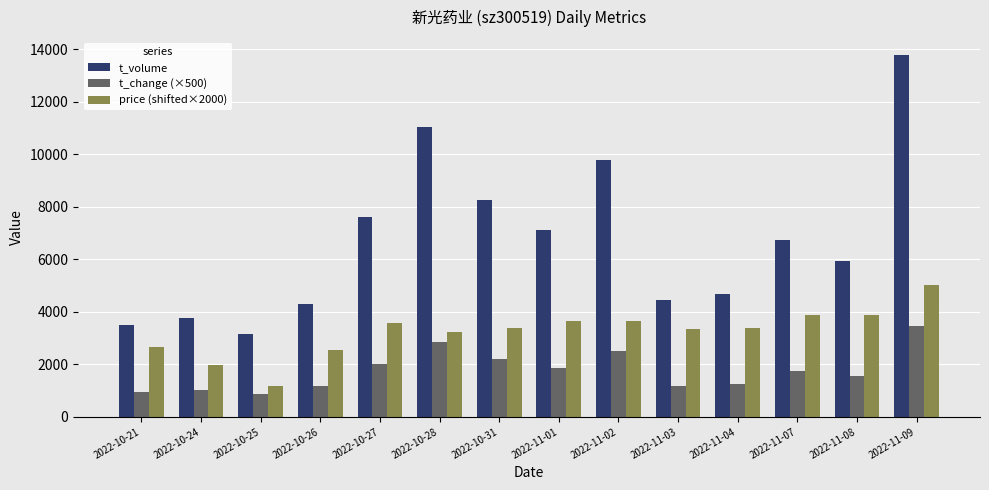

What is the difference between the maximum and second lowest values in the t_volume series?

10284.0